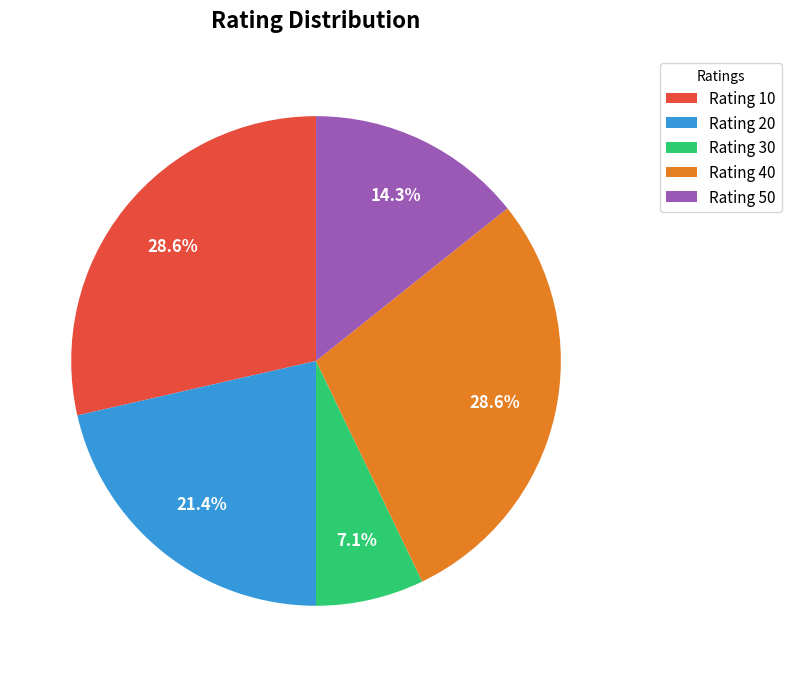

Count the number of slices in the pie.

5